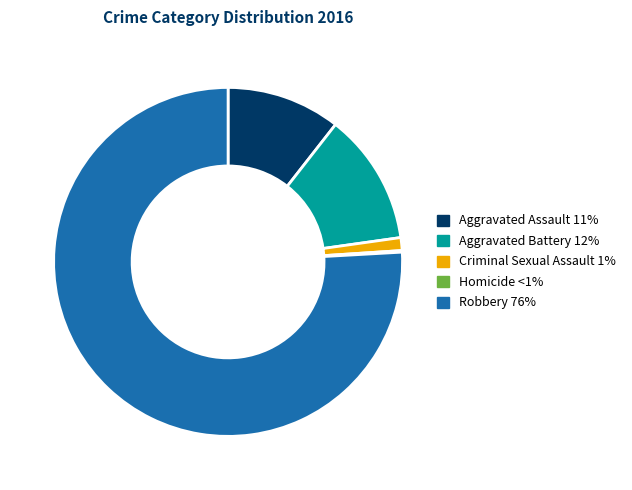

The Aggravated Assault slice represents 19% of the pie. True or false?

False